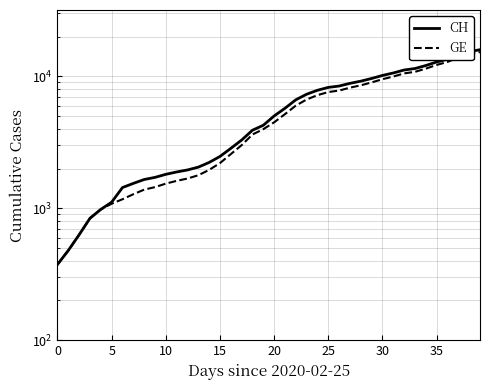

What is the minimum value shown in the chart?

375